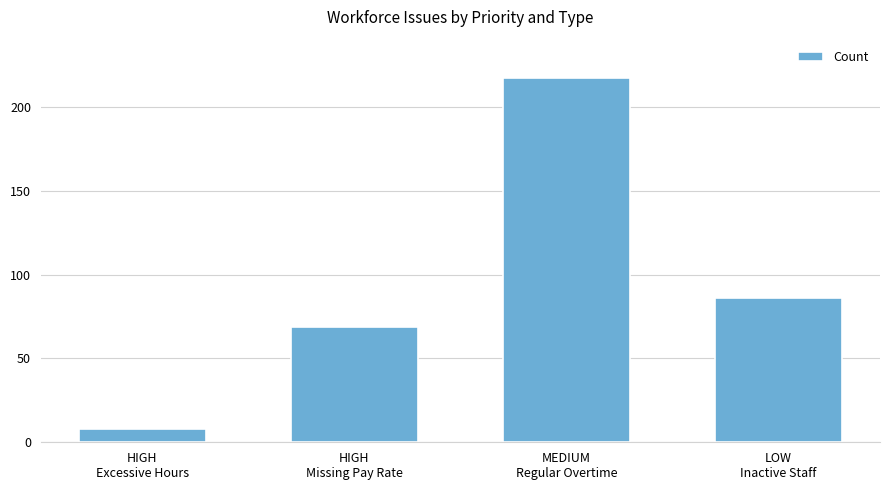

Reading left to right, extract all data points from this chart.

HIGH
Excessive Hours=8	HIGH
Missing Pay Rate=69	MEDIUM
Regular Overtime=217	LOW
Inactive Staff=86